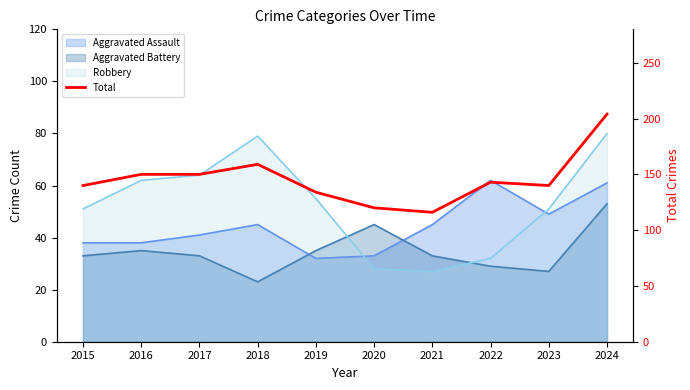

How many categories are shown in the chart?

10